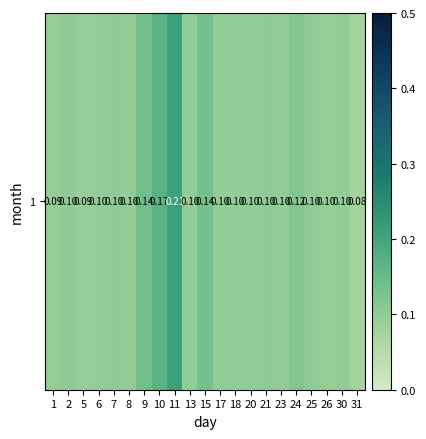

The chart shows a value of 0.1 at 30. True or false?

True